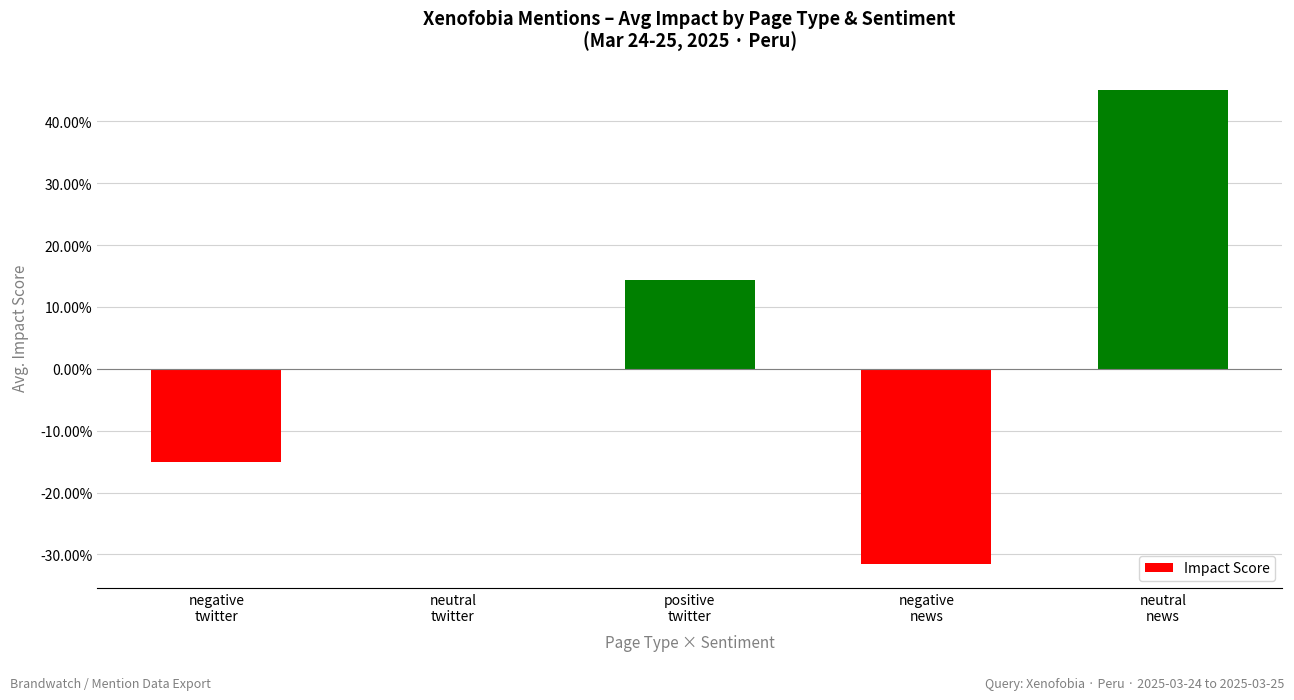

What is the change in value from neutral
twitter to positive
twitter?

+14.3